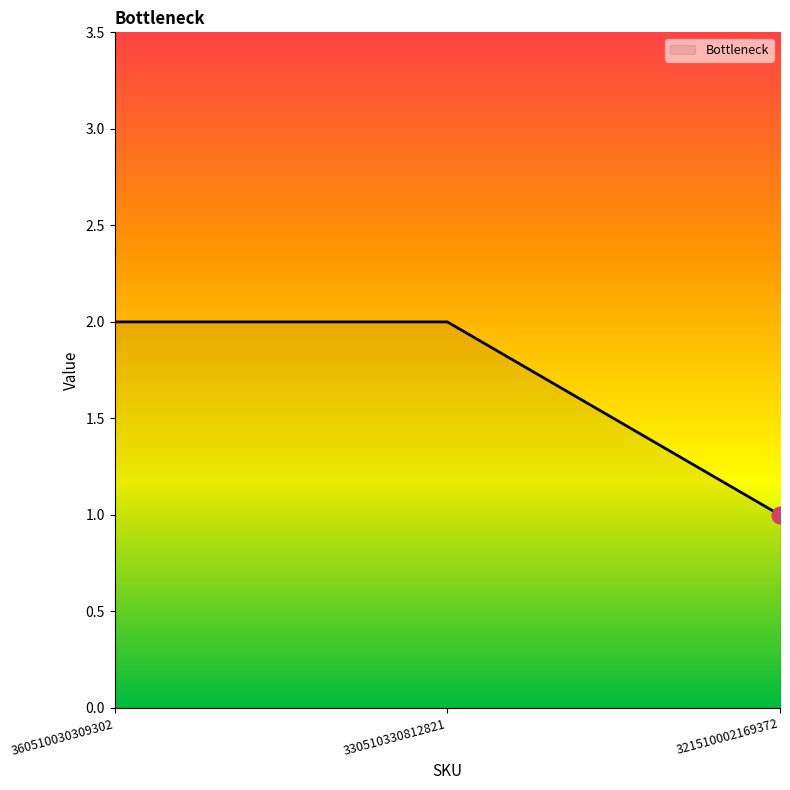

The value at 360510030309302 is 2. True or false?

True